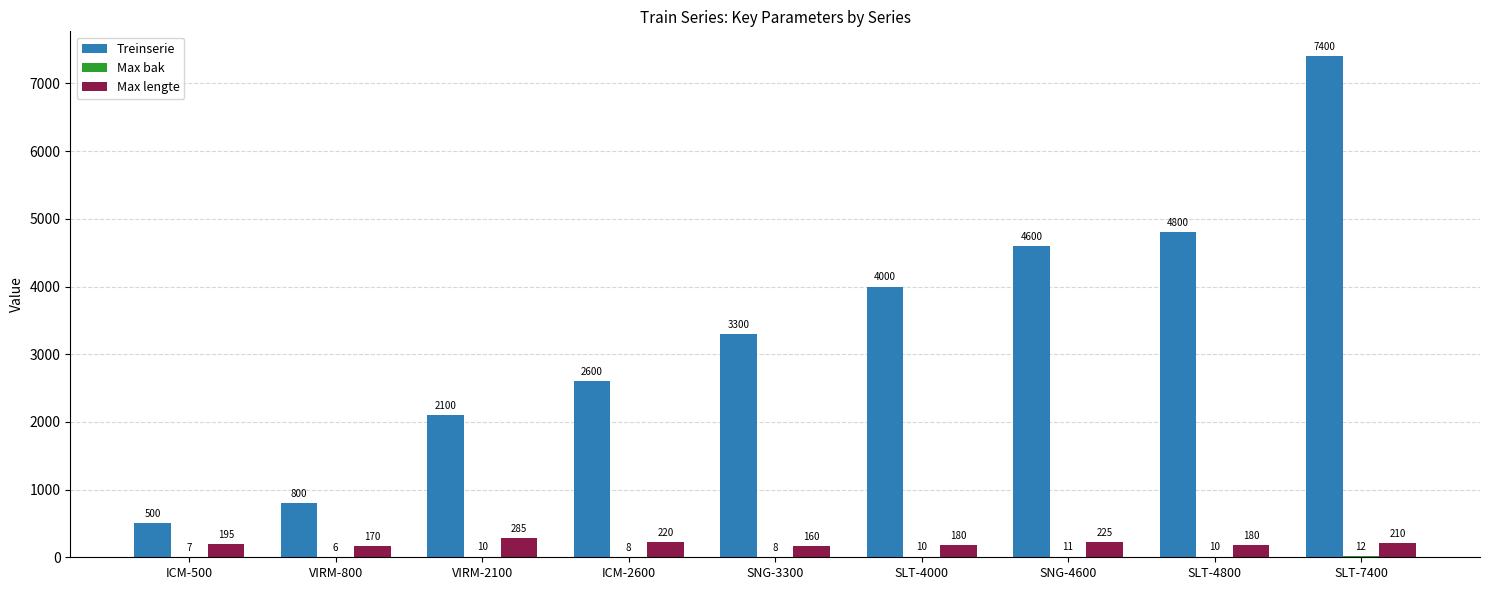

Where is Treinserie nearest to the value 3950?

SLT-4000